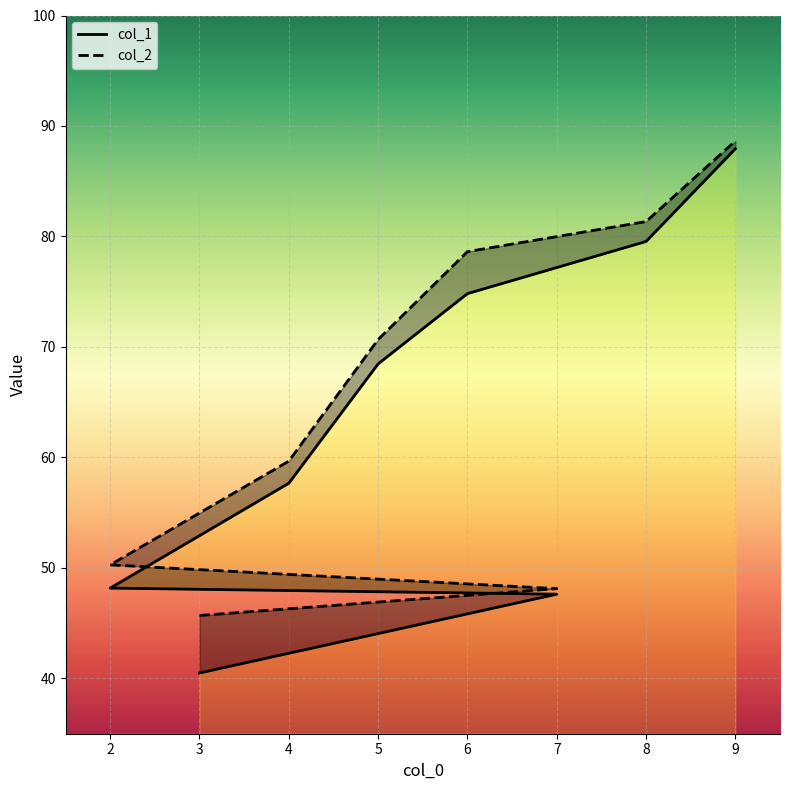

How many data points in col_2 are less than 70?

4